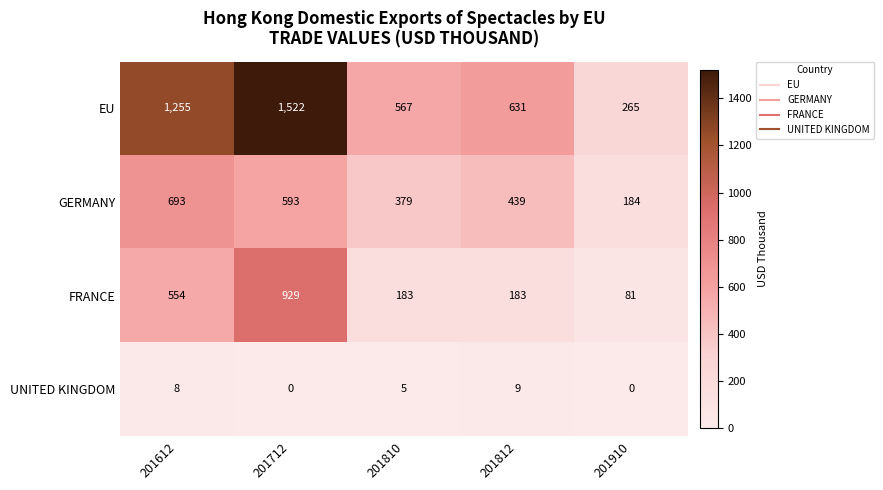

What is the sum of the FRANCE values at 201612 and 201812?

737